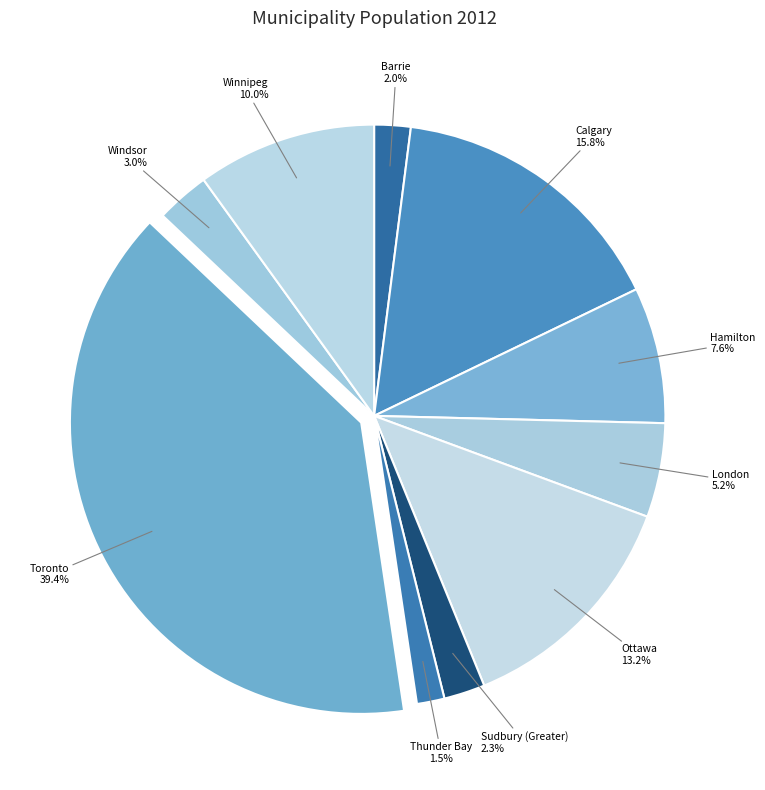

Do Toronto and Calgary together represent more than half of the pie?

Yes